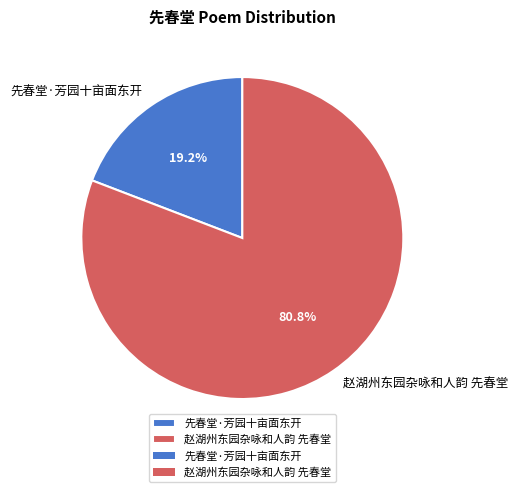

Is there any slice that represents more than half of the pie?

Yes